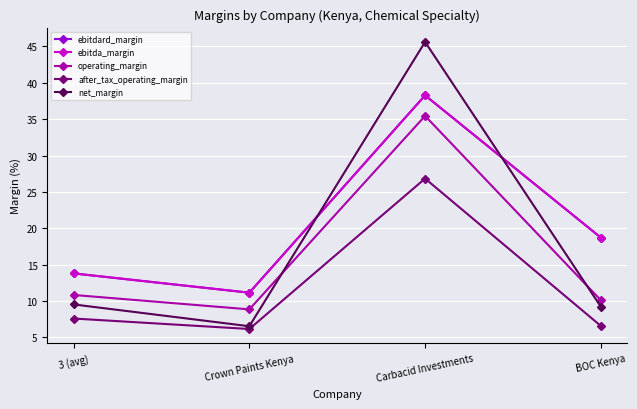

Rank the categories by ebitdard_margin value from highest to lowest.

Carbacid Investments, BOC Kenya, 3 (avg), Crown Paints Kenya